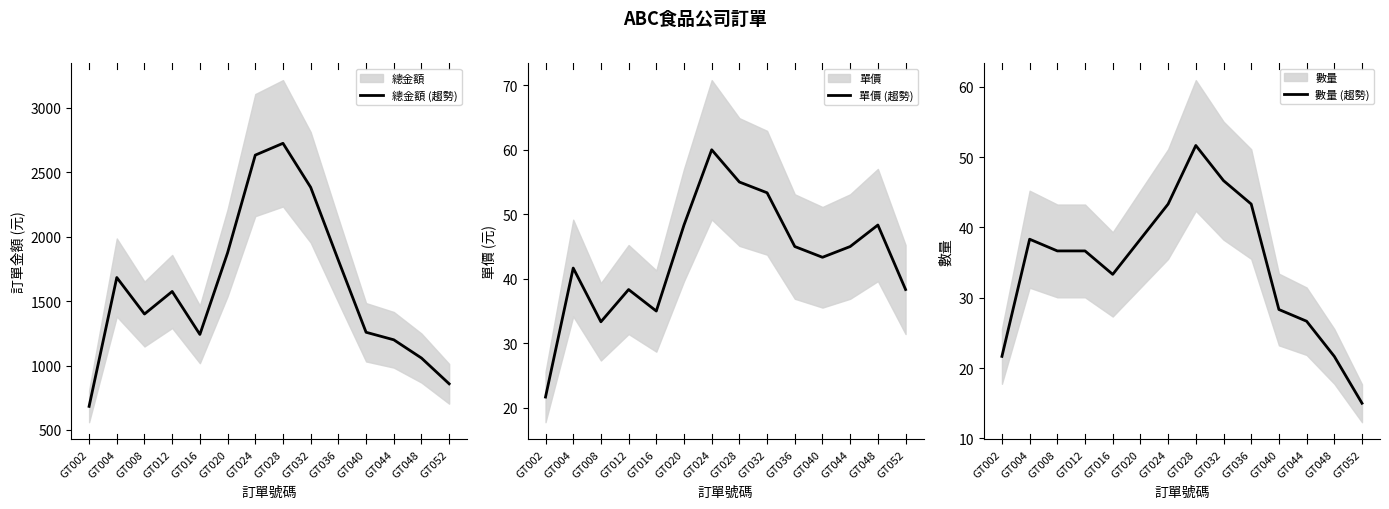

Which series has the largest range (max minus min)?

總金額 (趨勢)